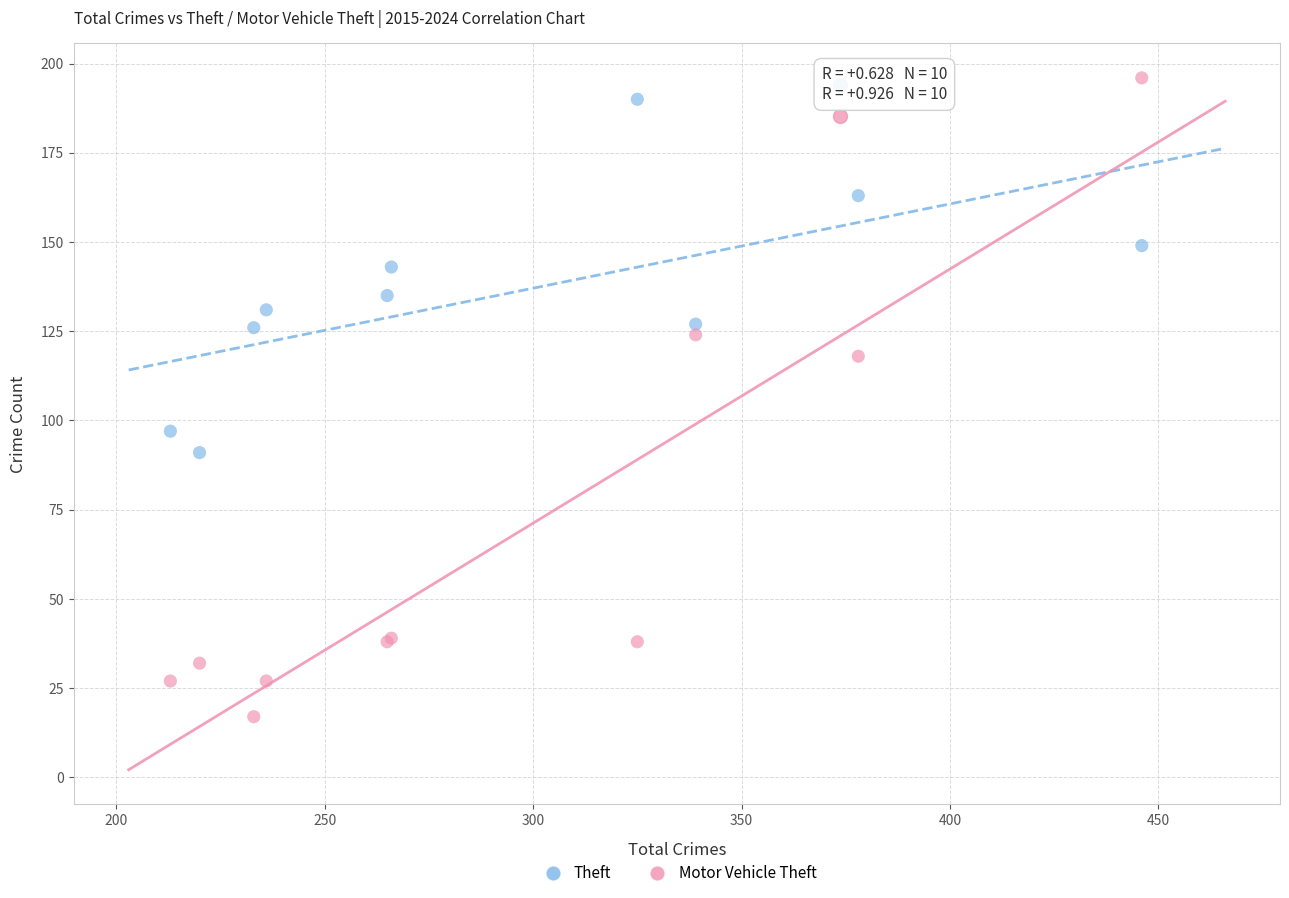

Which series contains the highest Y value?

Motor Vehicle Theft